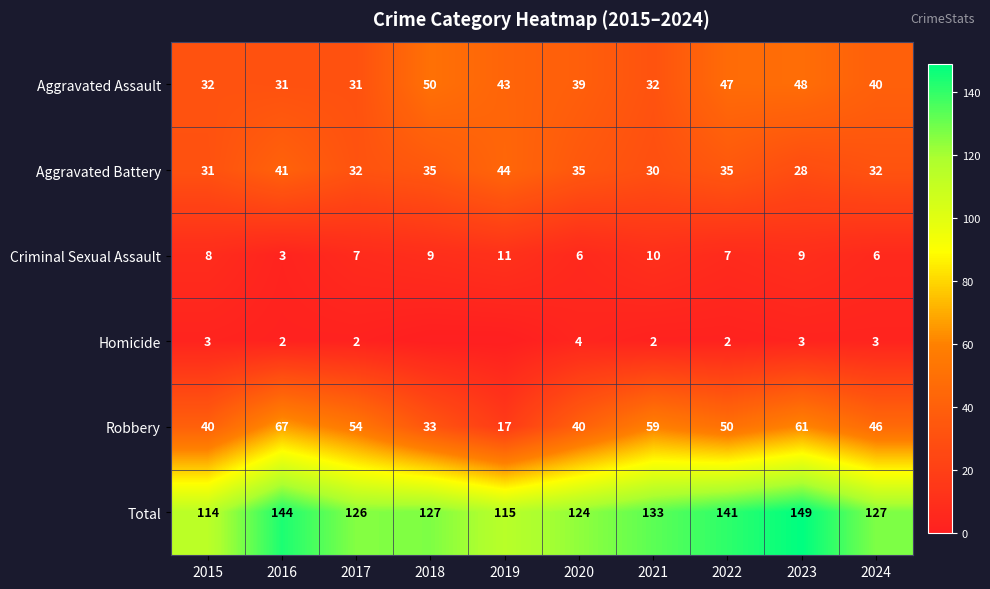

The Robbery series shows 46 at 2024. True or false?

True